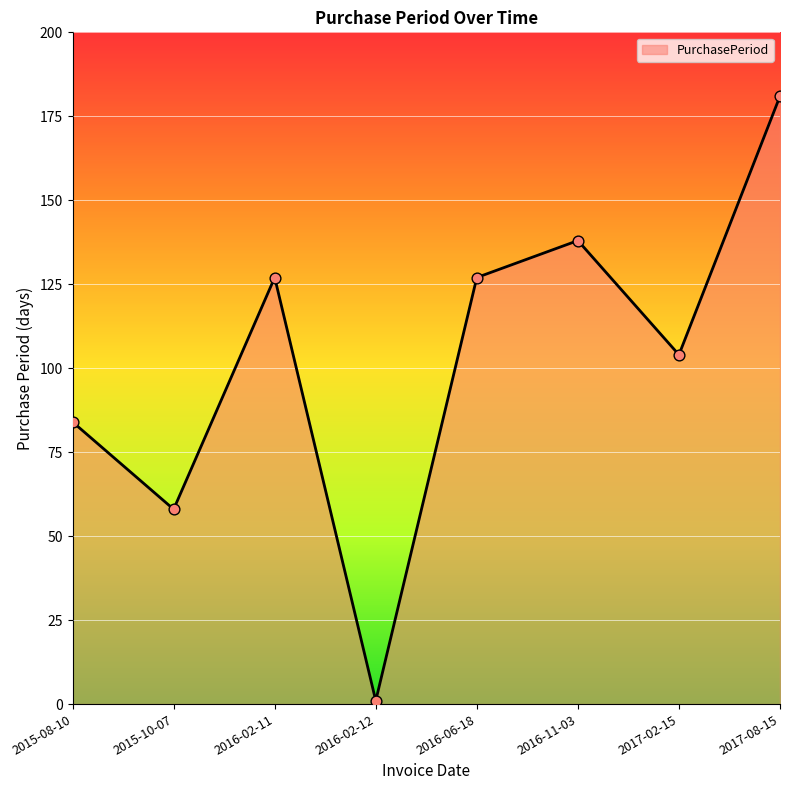

What is the change in value from 2015-08-10 to 2016-06-18?

+43